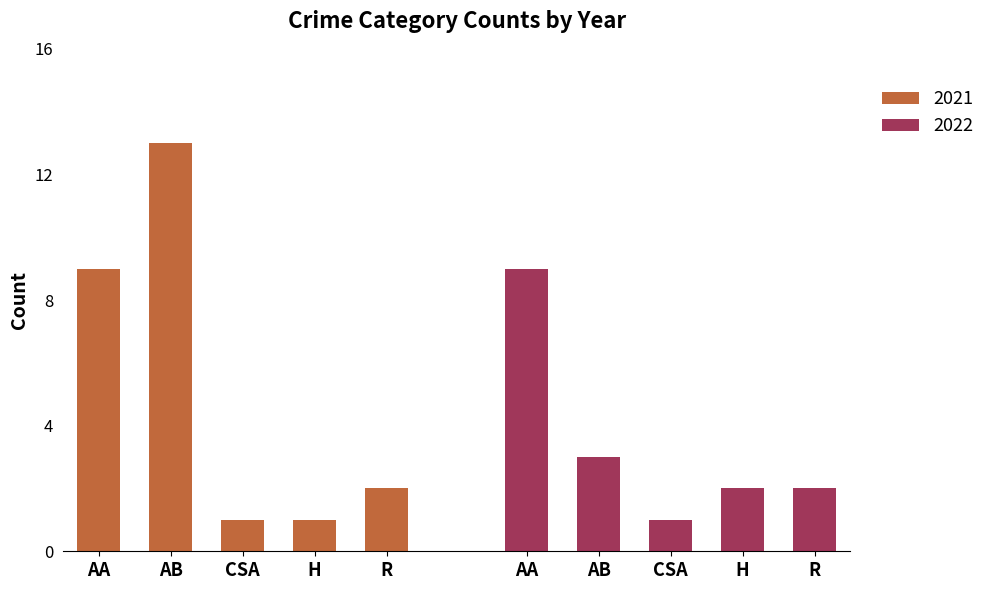

How many values in the 2022 series are below 2?

1